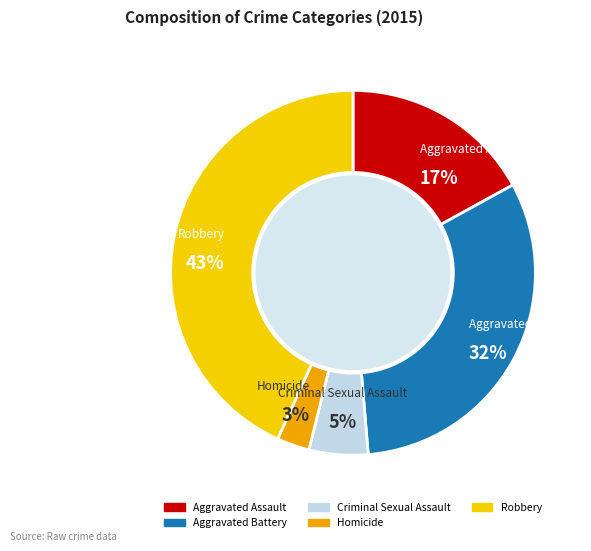

True or false: Criminal Sexual Assault accounts for 5% of the total.

True